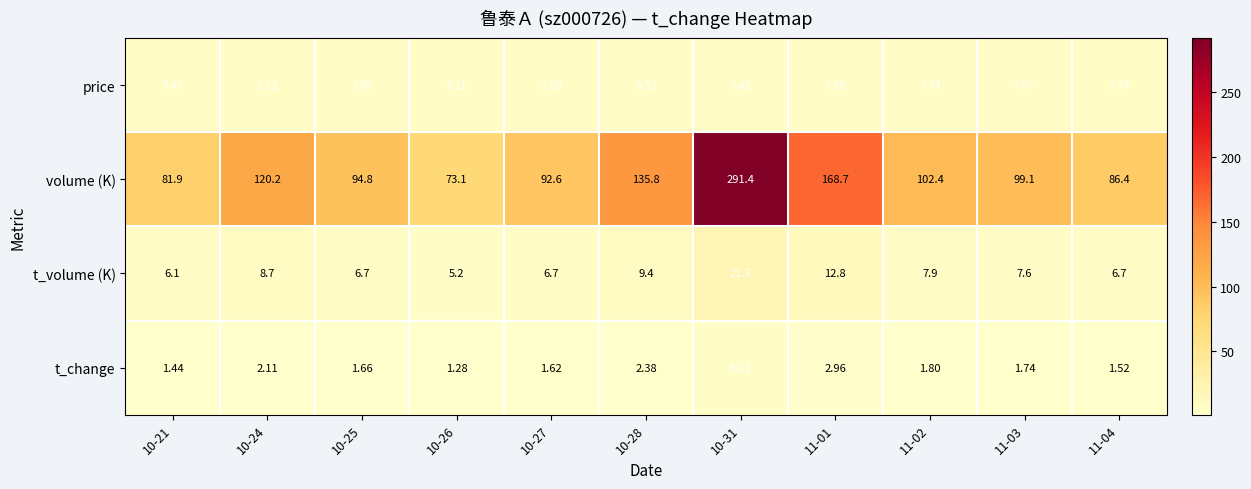

Which series has the largest total across all categories?

volume (K)